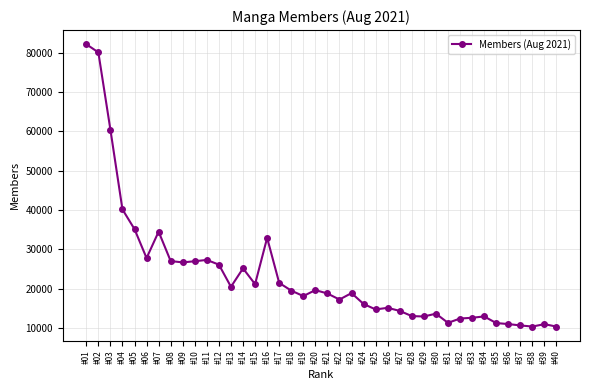

What is the smallest value displayed?

10423